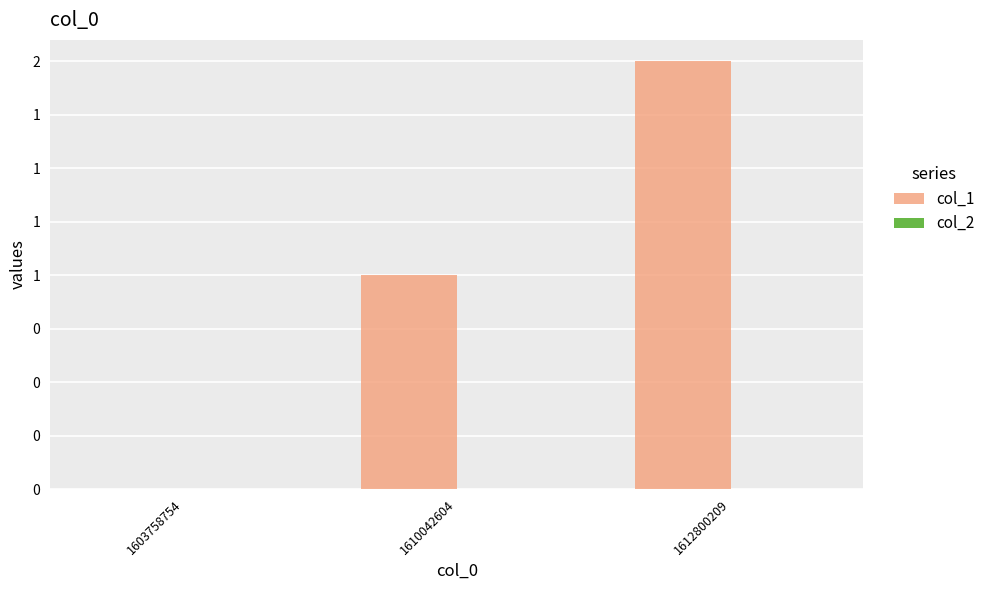

Are the bars horizontal?

No